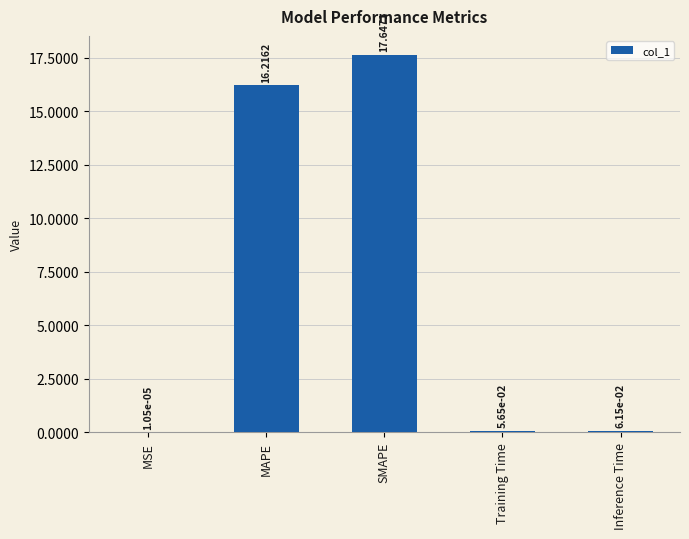

Where is the data nearest to the value 8?

Inference Time